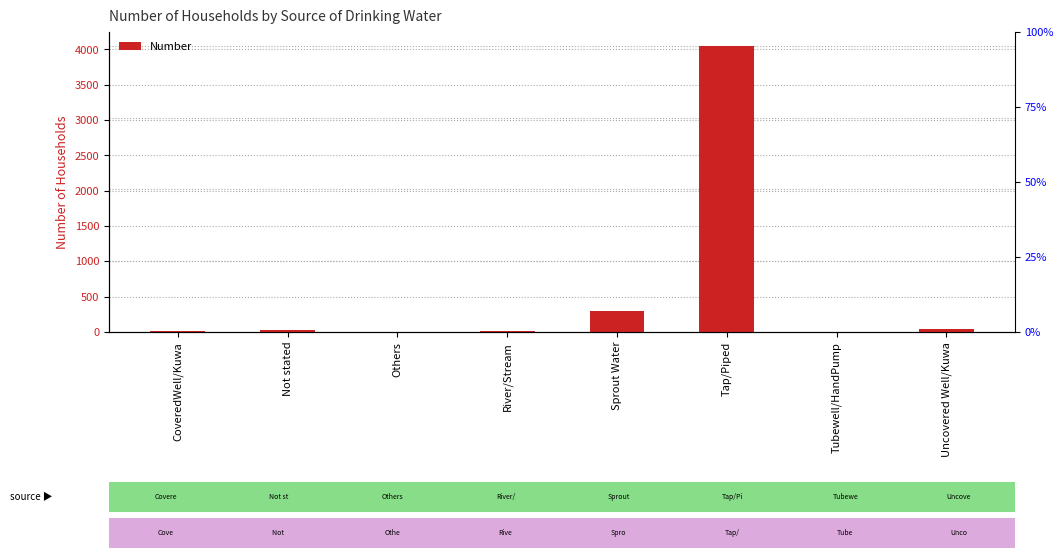

How many data points are less than 22?

4